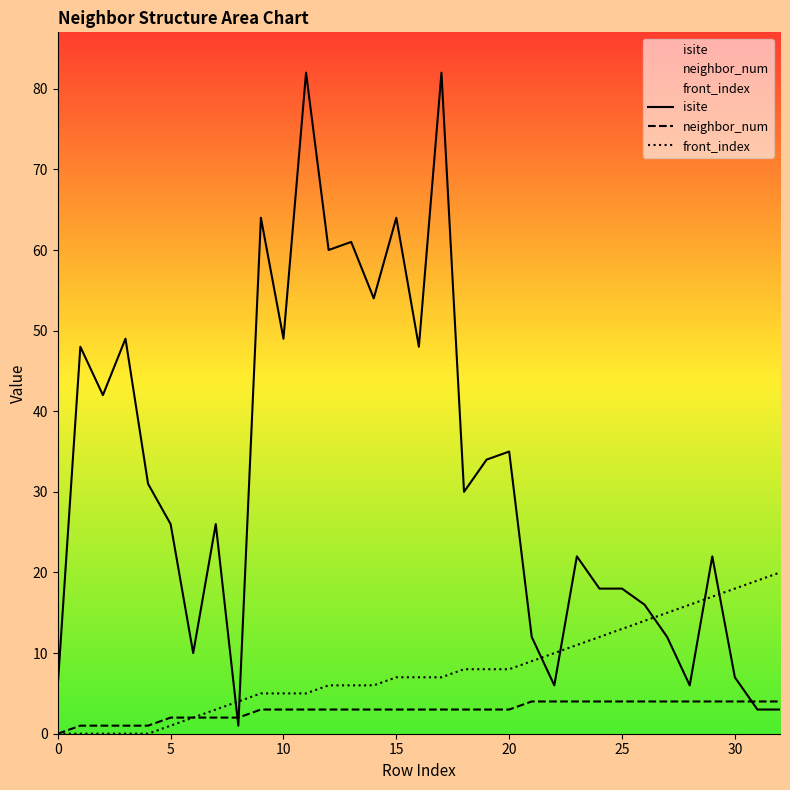

Count the number of categories in the chart.

33